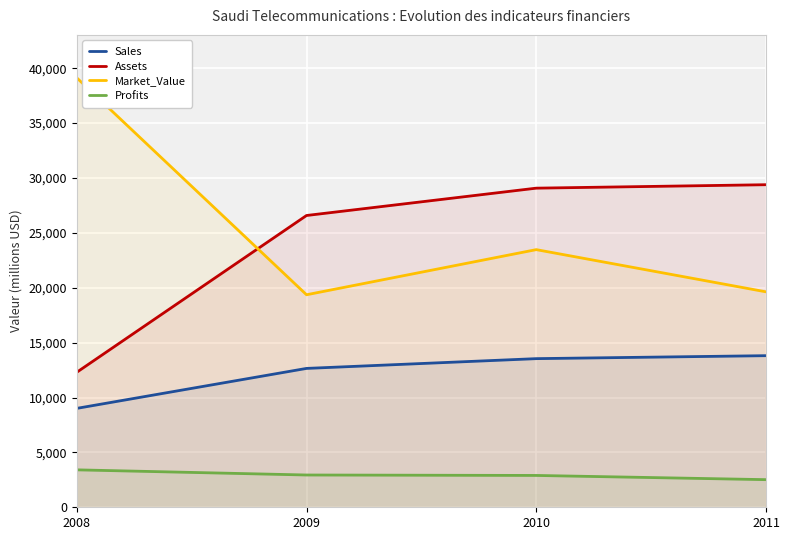

At which category does the chart reach its minimum across all series?

2011